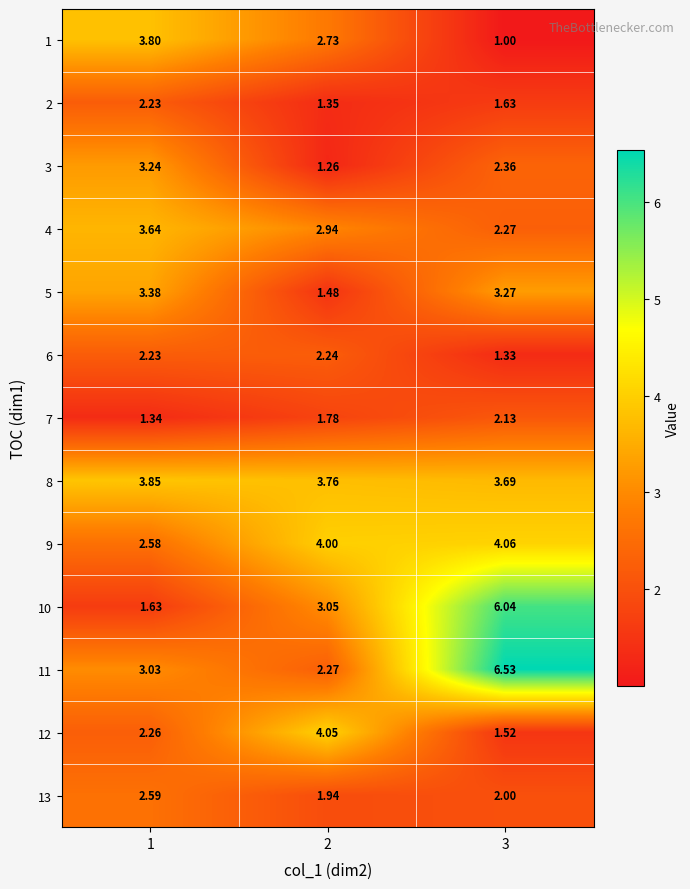

Which series changed the most between 1 and 3?

10